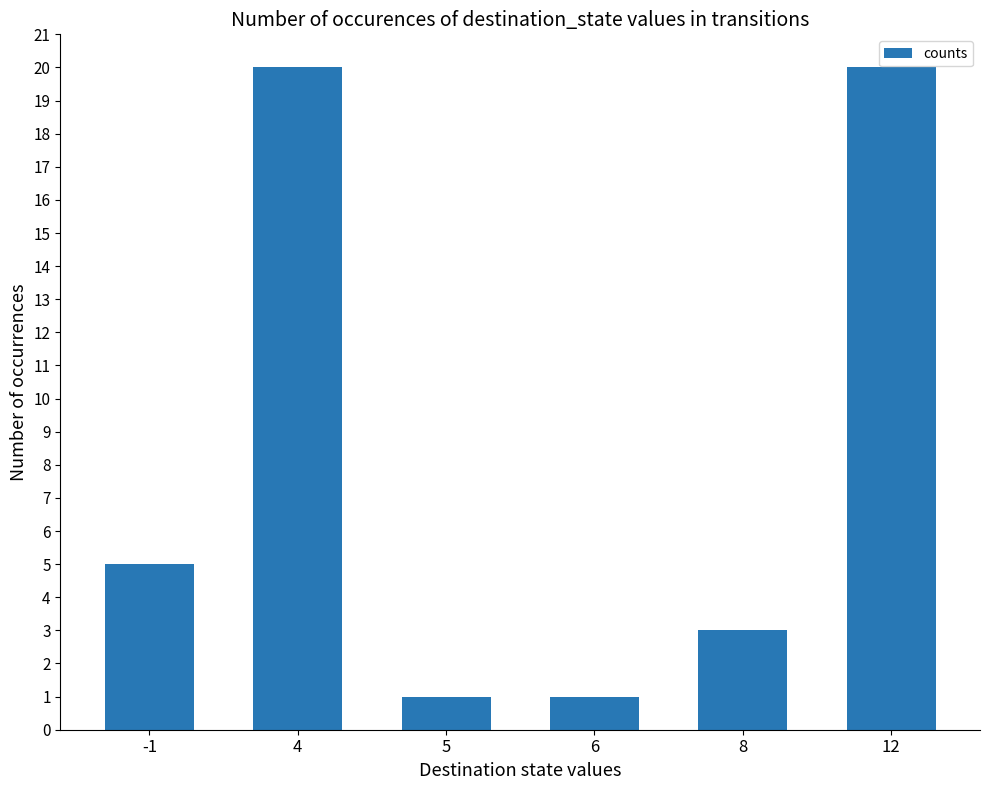

The chart shows a value of 0 at 5. True or false?

False